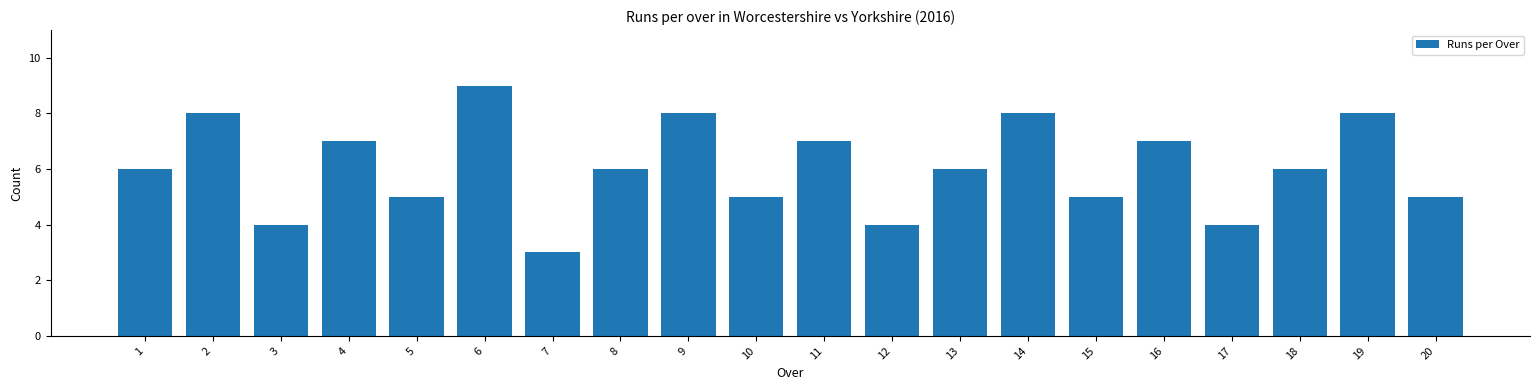

Reading left to right, extract all data points from this chart.

1=6	2=8	3=4	4=7	5=5	6=9	7=3	8=6	9=8	10=5	11=7	12=4	13=6	14=8	15=5	16=7	17=4	18=6	19=8	20=5